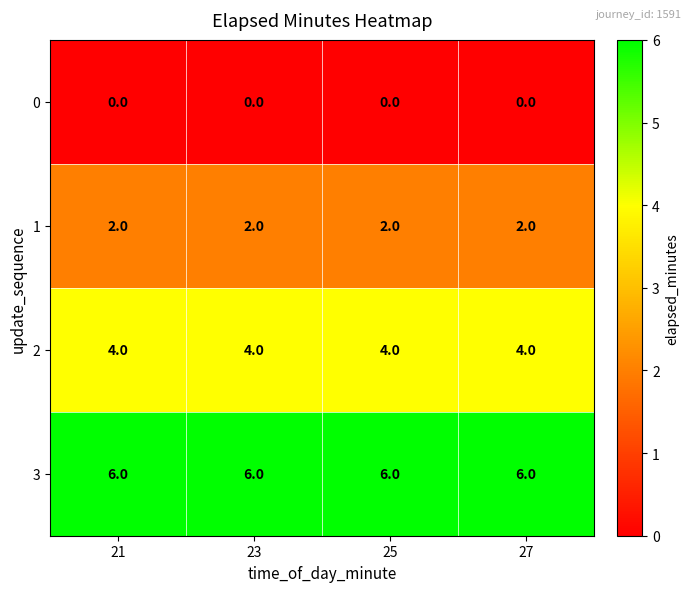

What is the difference between the highest and lowest values at 27?

6